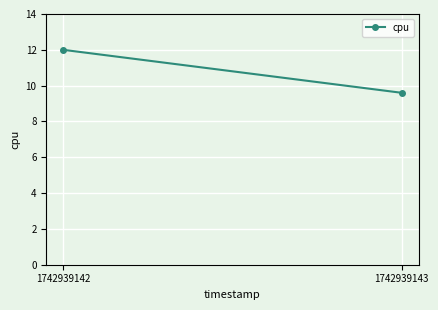

Where is the data nearest to the value 10?

1742939143